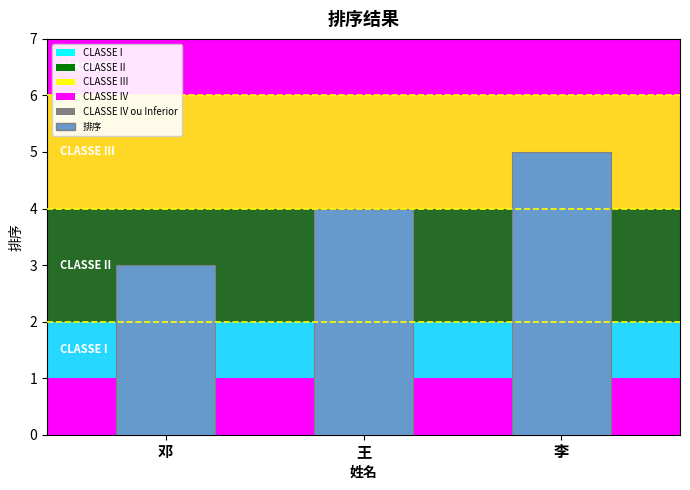

What is the value of the 3rd bar from the left?

5